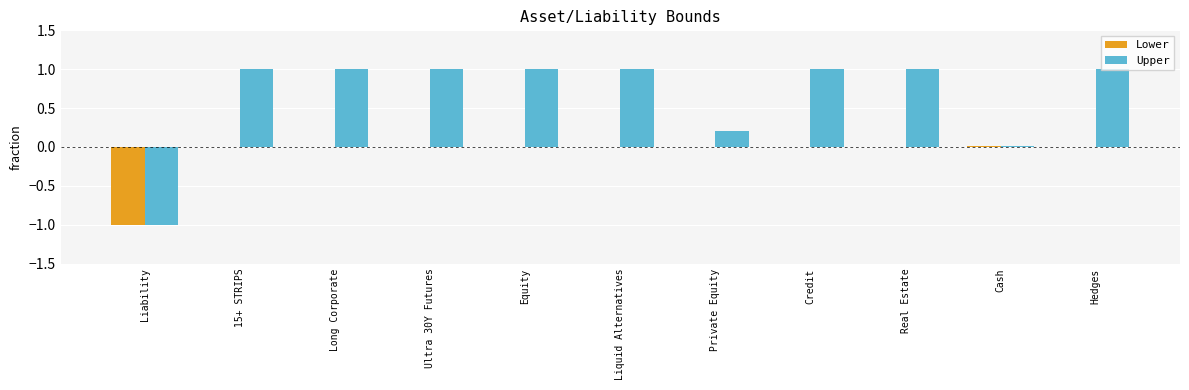

Is the value of Upper at Private Equity greater than the value of Lower at Long Corporate?

Yes